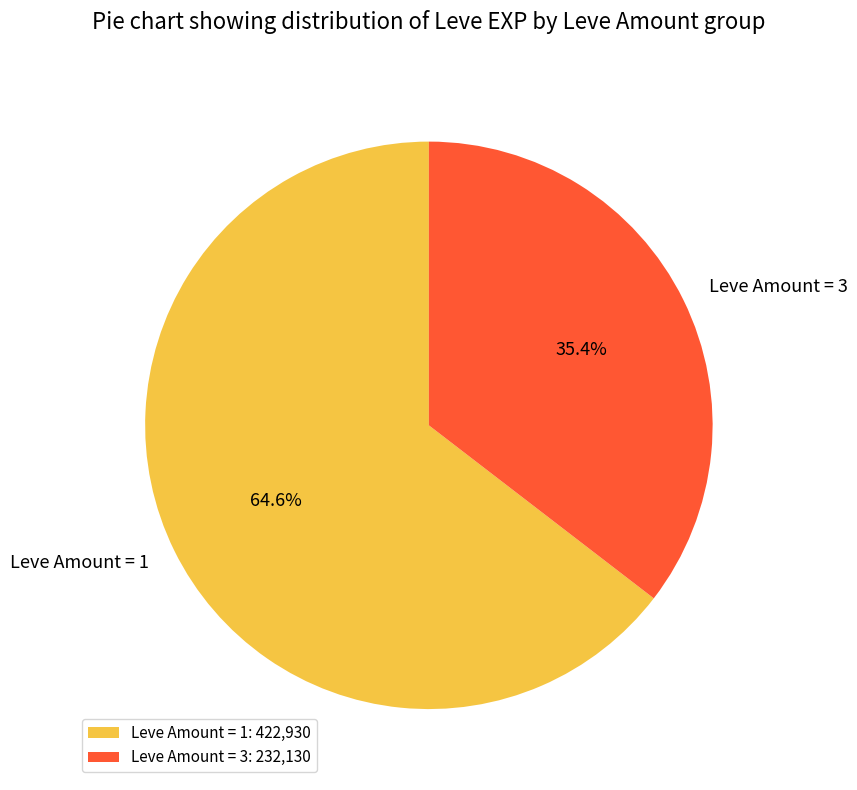

What percentage do Leve Amount = 3 and Leve Amount = 1 together represent?

100.0%